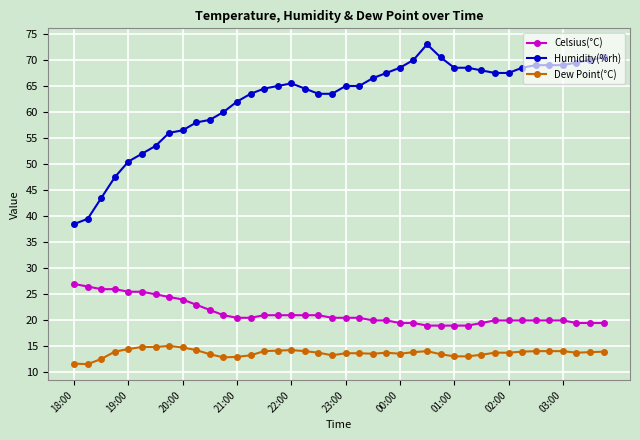

What is the value of the Humidity(%rh) point at the 9th from the left?

56.5